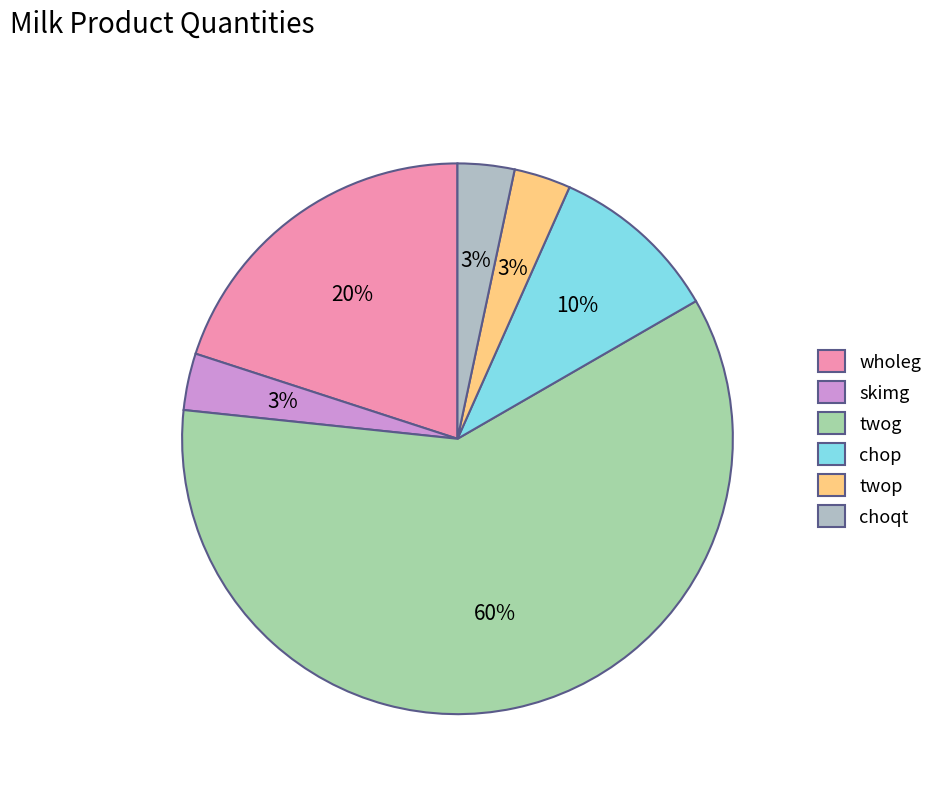

How much of the chart is everything except choqt?

96.7%